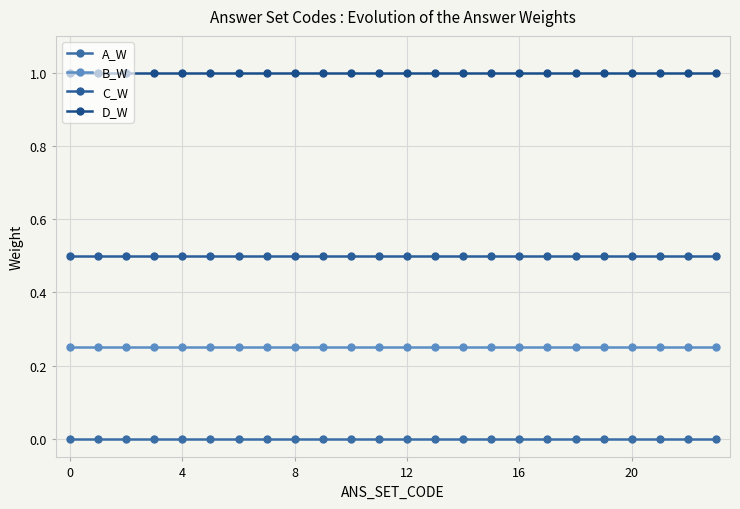

Reading left to right, transcribe all the data shown in this chart.

A_W: 0.0	0.0	0.0	0.0	0.0	0.0	0.0	0.0	0.0	0.0	0.0	0.0	0.0	0.0	0.0	0.0	0.0	0.0	0.0	0.0	0.0	0.0	0.0	0.0
B_W: 0.2	0.2	0.2	0.2	0.2	0.2	0.2	0.2	0.2	0.2	0.2	0.2	0.2	0.2	0.2	0.2	0.2	0.2	0.2	0.2	0.2	0.2	0.2	0.2
C_W: 0.5	0.5	0.5	0.5	0.5	0.5	0.5	0.5	0.5	0.5	0.5	0.5	0.5	0.5	0.5	0.5	0.5	0.5	0.5	0.5	0.5	0.5	0.5	0.5
D_W: 1.0	1.0	1.0	1.0	1.0	1.0	1.0	1.0	1.0	1.0	1.0	1.0	1.0	1.0	1.0	1.0	1.0	1.0	1.0	1.0	1.0	1.0	1.0	1.0